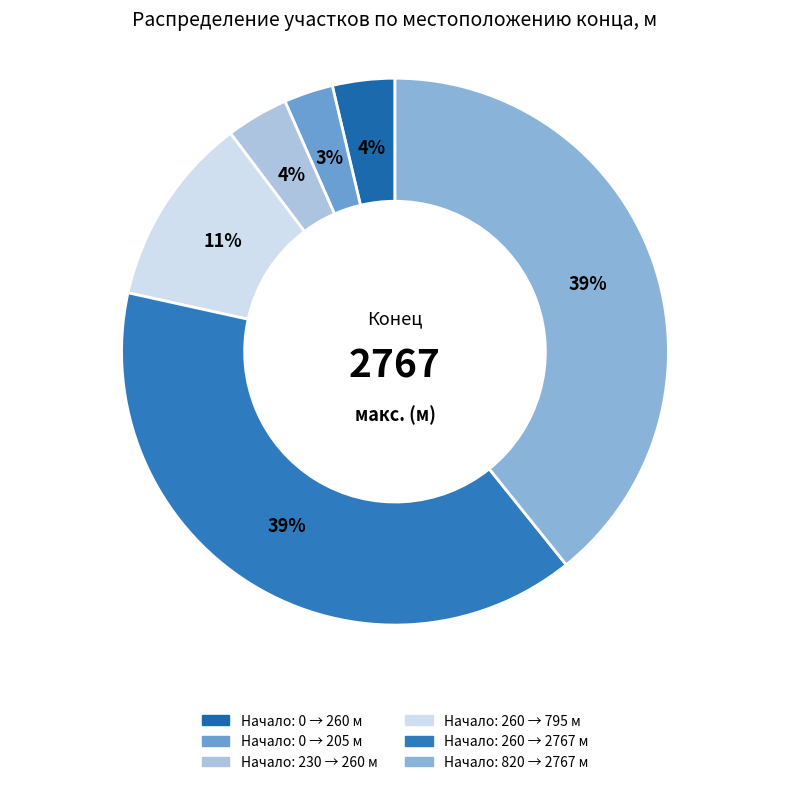

Count the number of slices in the pie.

6